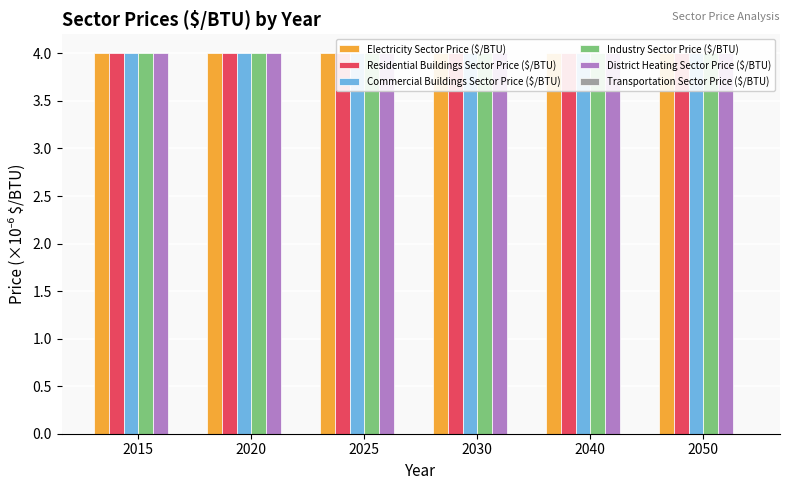

How many groups of bars are there?

6